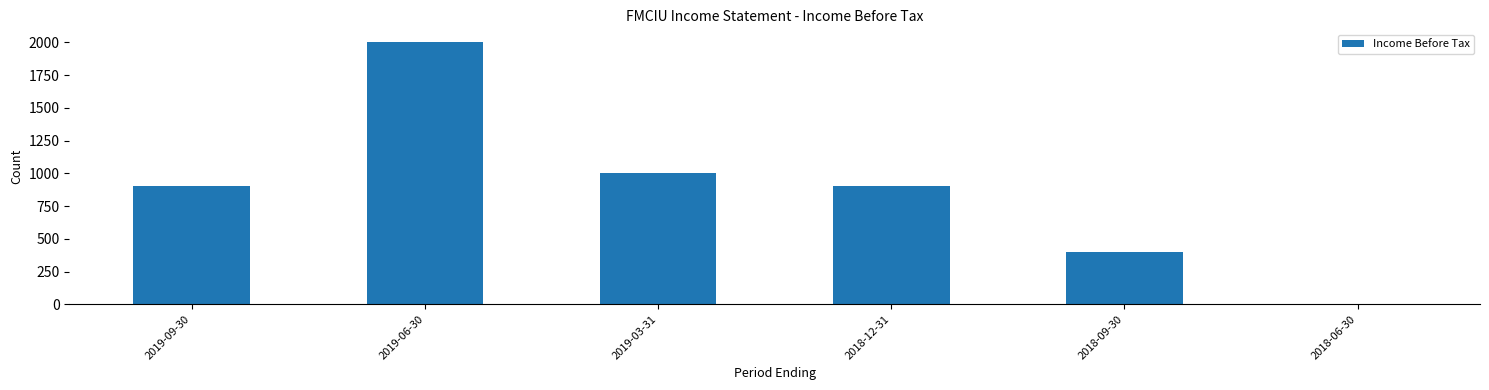

Which label corresponds to the largest value in the chart?

2019-06-30